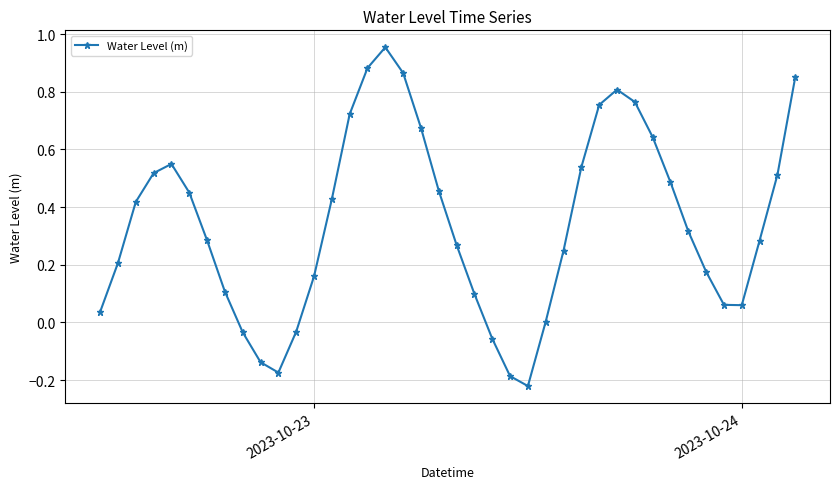

What is the difference between the maximum and minimum values?

1.2